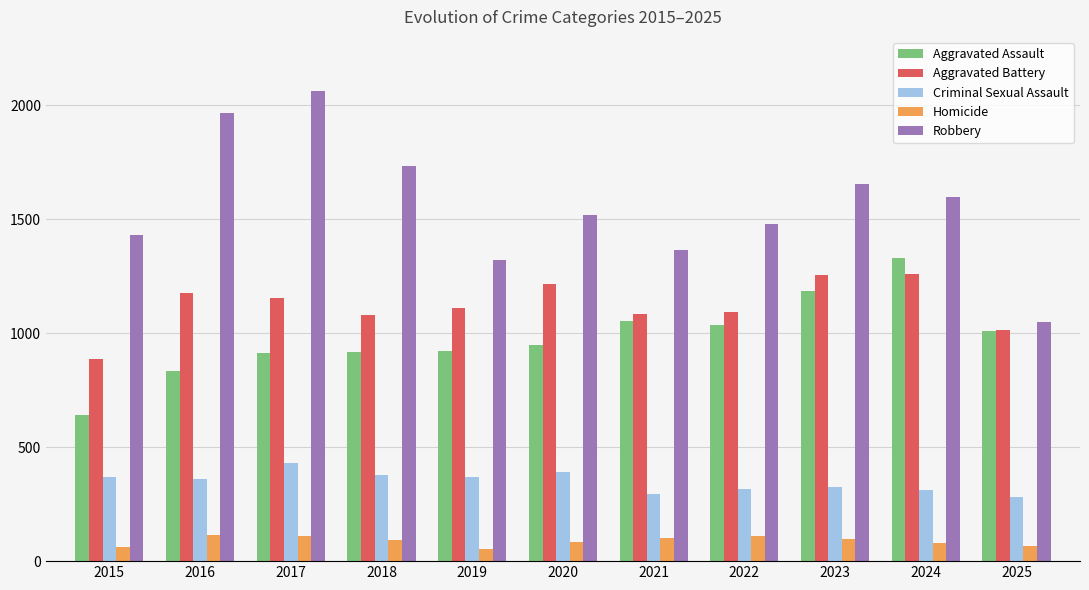

At which label is Robbery closest to 1554?

2020